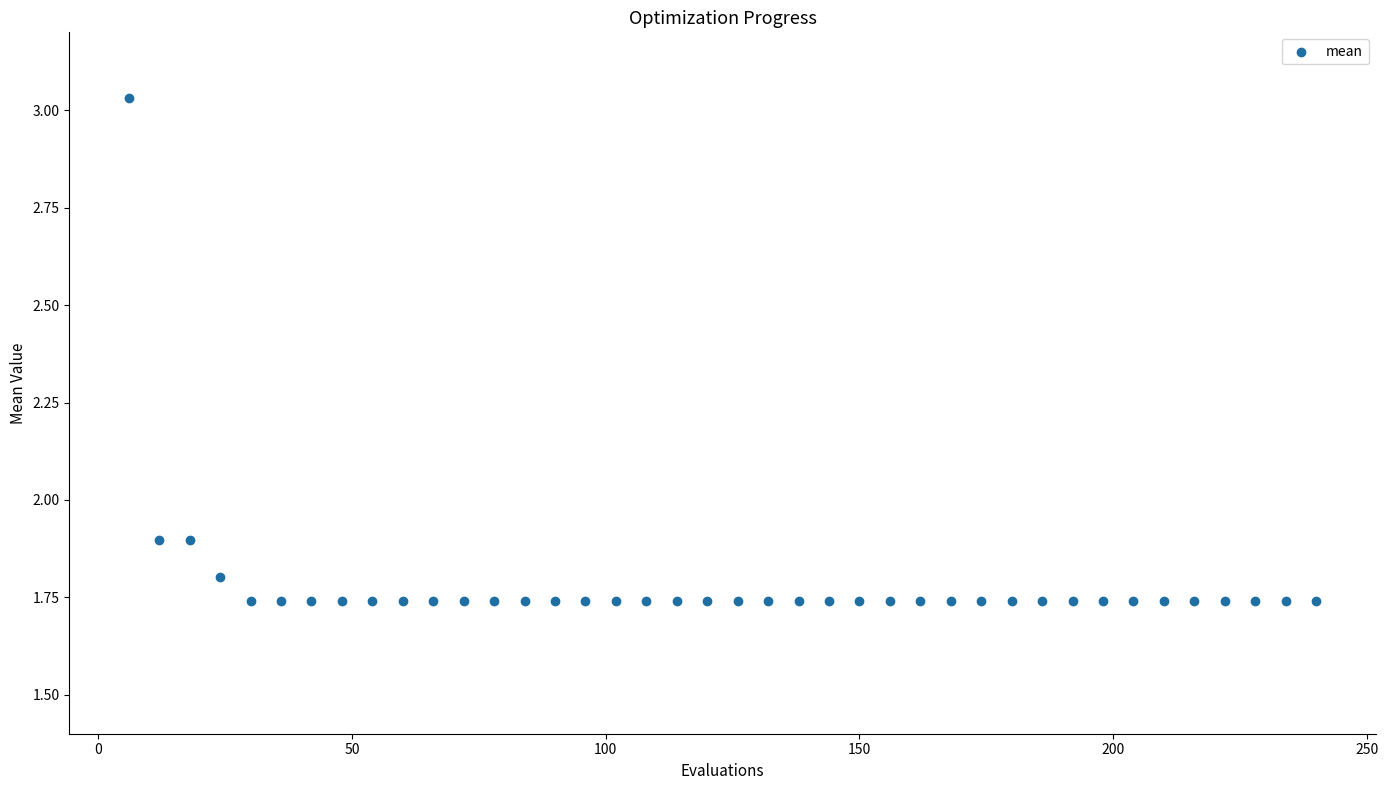

What is the range of X values (max minus min)?

234.0